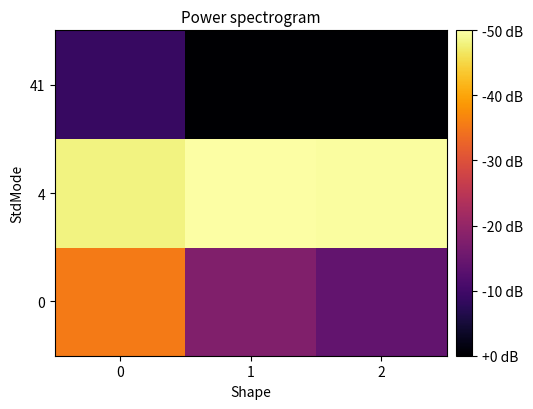

Rank the series at 2 from highest to lowest value.

4, 0, 41